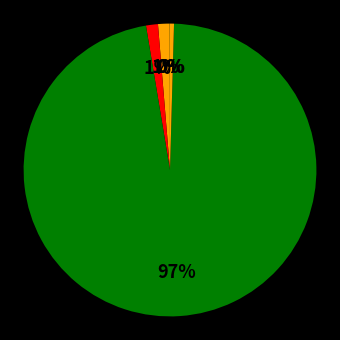

How many slices are in this pie chart?

5